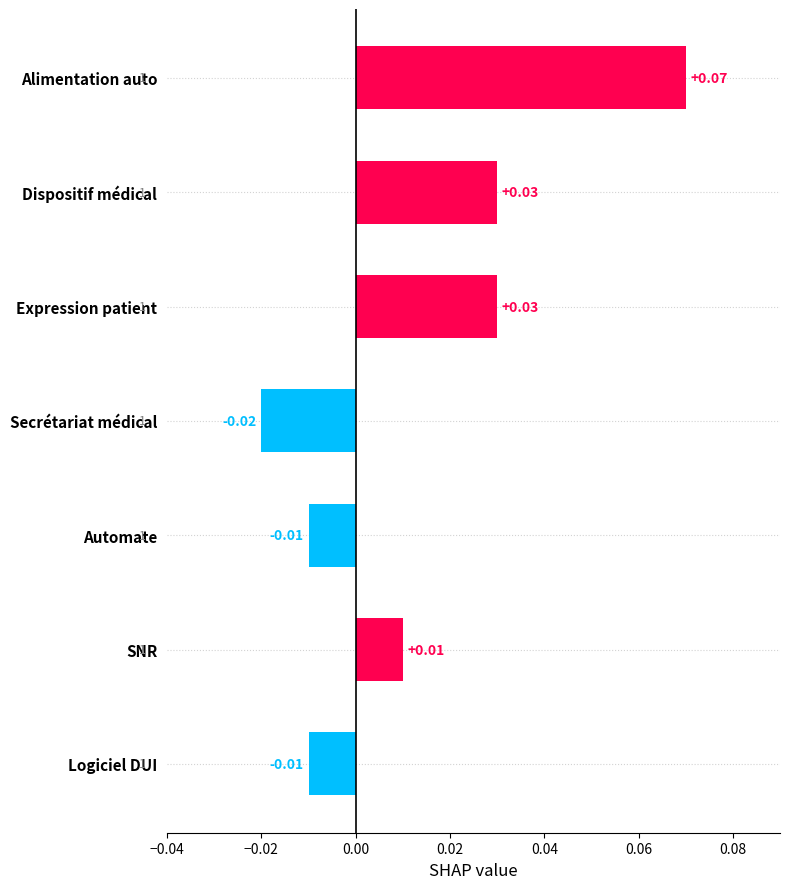

Which has a higher value, Alimentation auto or Dispositif médical?

Alimentation auto